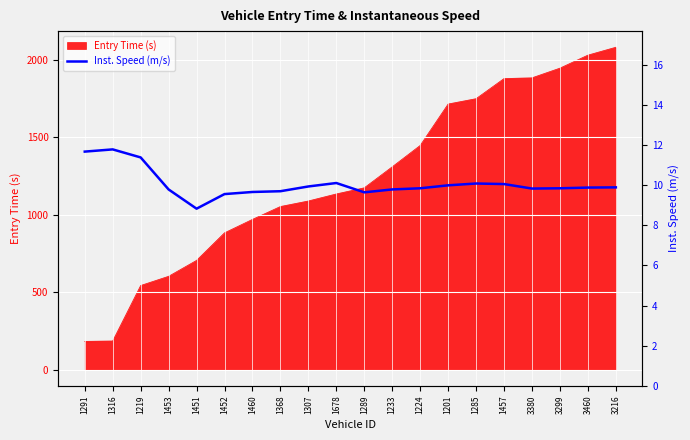

Reading right to left, extract all data points from this chart.

9.9	9.9	9.8	9.8	10.1	10.1	10.0	9.8	9.8	9.6	10.1	9.9	9.7	9.7	9.6	8.8	9.8	11.4	11.8	11.7